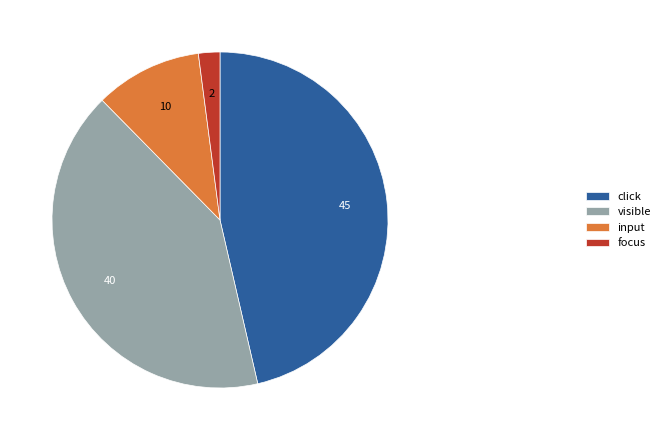

Is it true that focus is 20% of the pie?

False